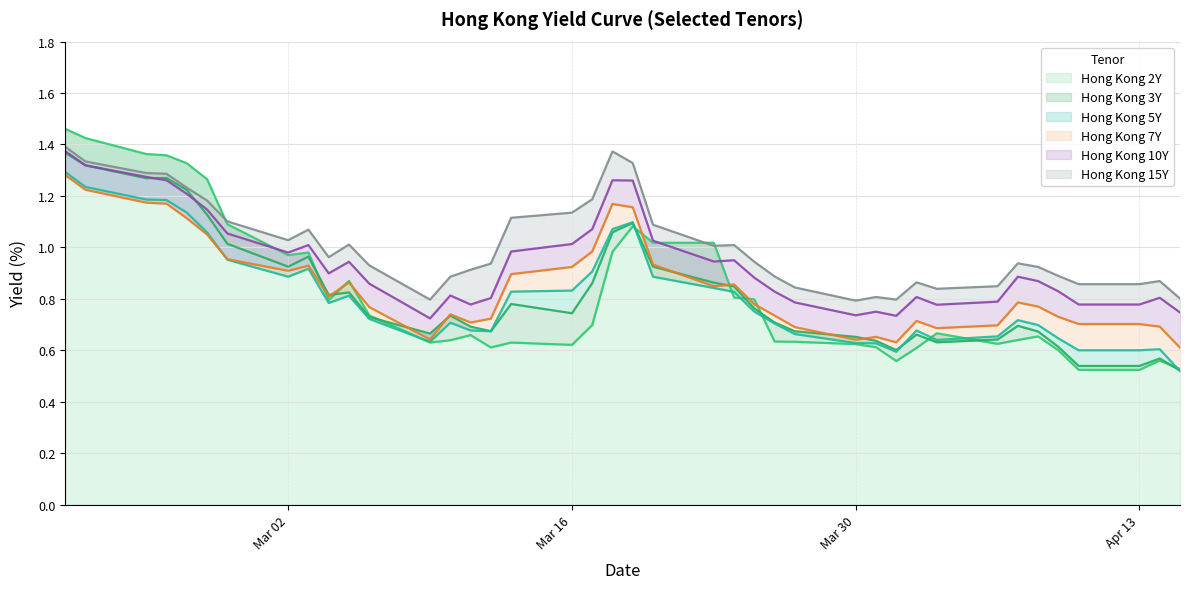

Which series has the largest range (max minus min)?

Hong Kong 2Y